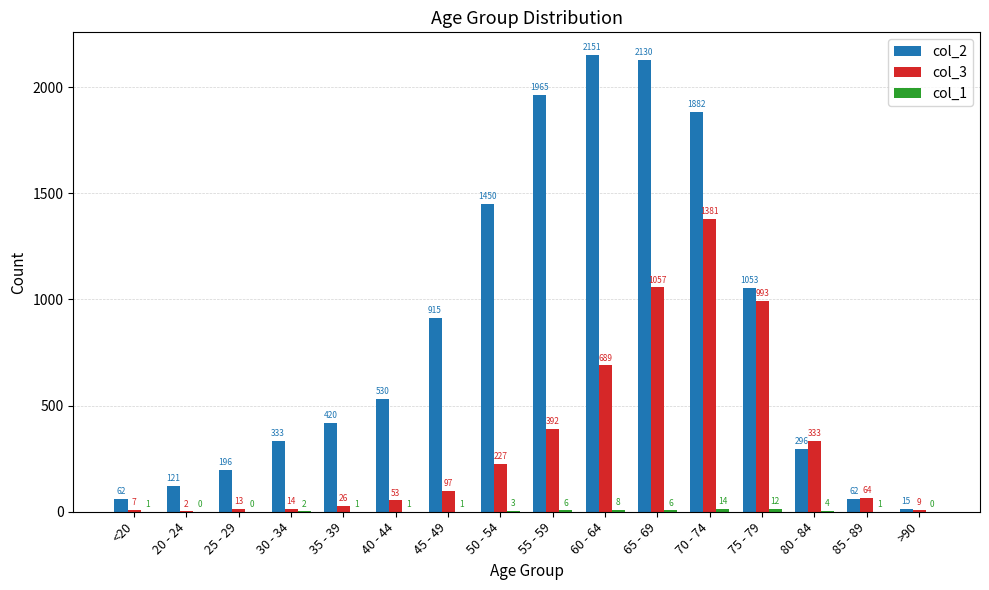

True or false: col_2 has a value of 915 at 45 - 49.

True